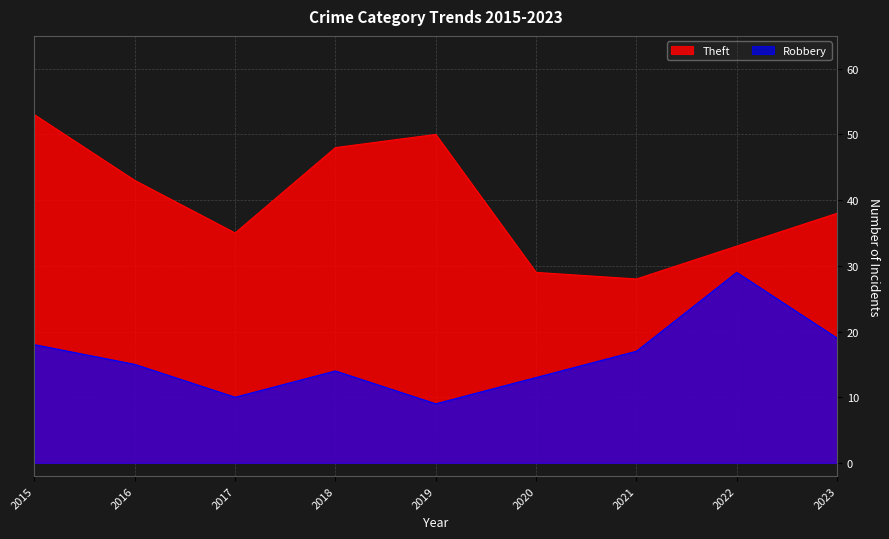

What are all the series names shown in the legend?

Theft, Robbery